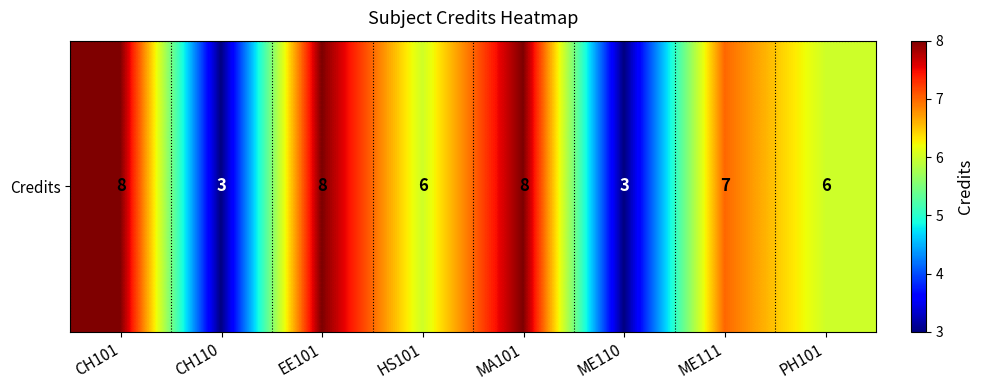

True or false: the data shows 12 at MA101.

False